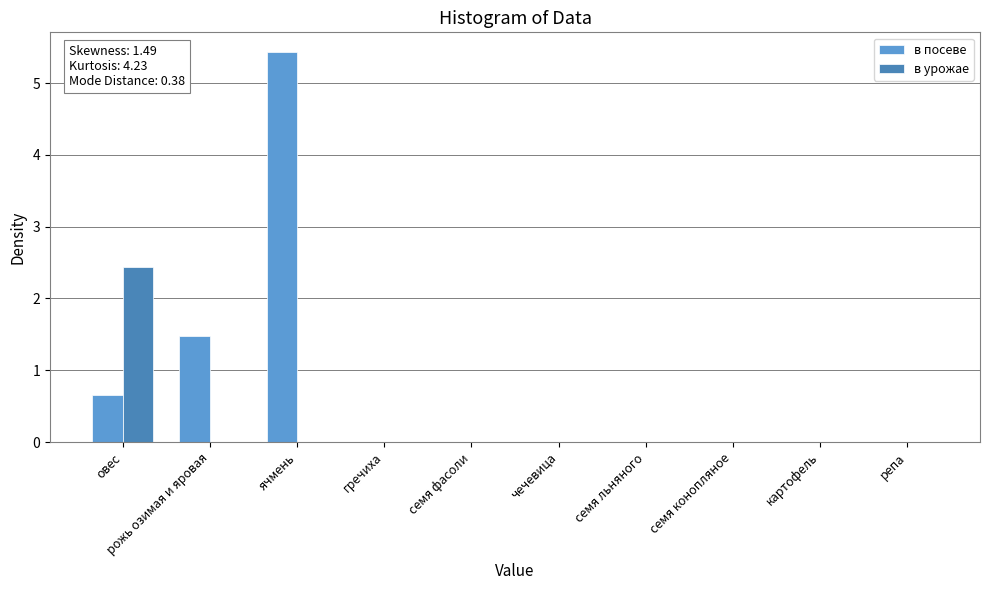

Reading right to left, list all the values displayed in this chart.

в посеве: репа=0.0	картофель=0.0	семя конопляное=0.0	семя льняного=0.0	чечевица=0.0	семя фасоли=0.0	гречиха=0.0	ячмень=5.4	рожь озимая и яровая=1.5	овес=0.7
в урожае: репа=0.0	картофель=0.0	семя конопляное=0.0	семя льняного=0.0	чечевица=0.0	семя фасоли=0.0	гречиха=0.0	ячмень=0.0	рожь озимая и яровая=0.0	овес=2.4